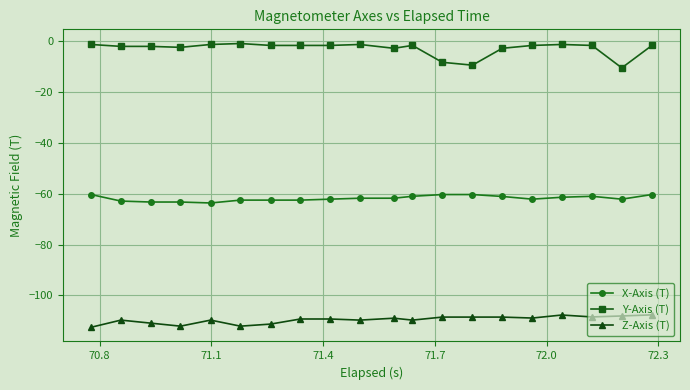

True or false: X-Axis (T) and Y-Axis (T) intersect in this chart.

False